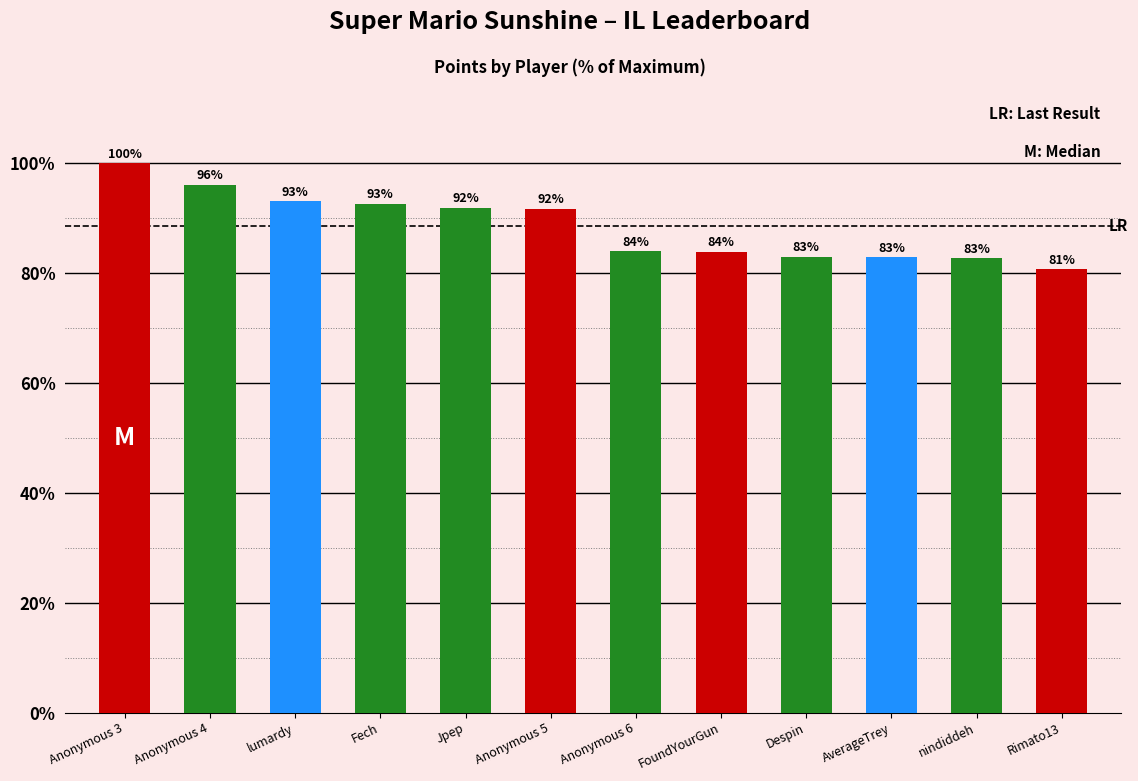

How many bars are there in total?

12